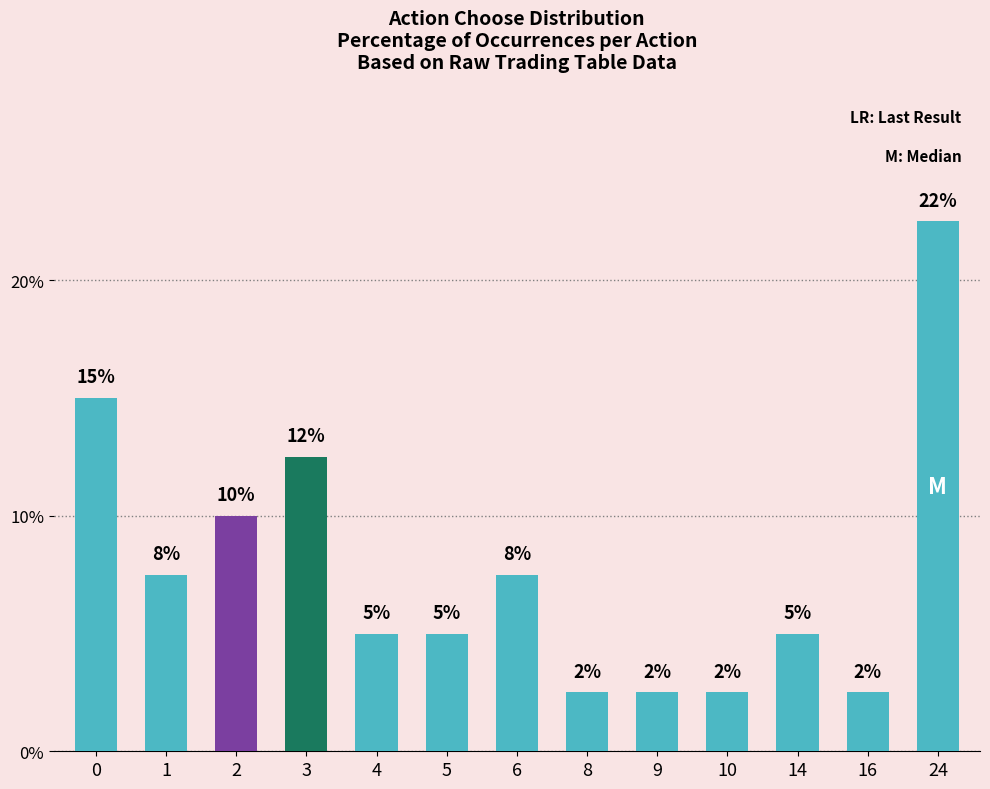

Does the chart contain stacked bars?

No